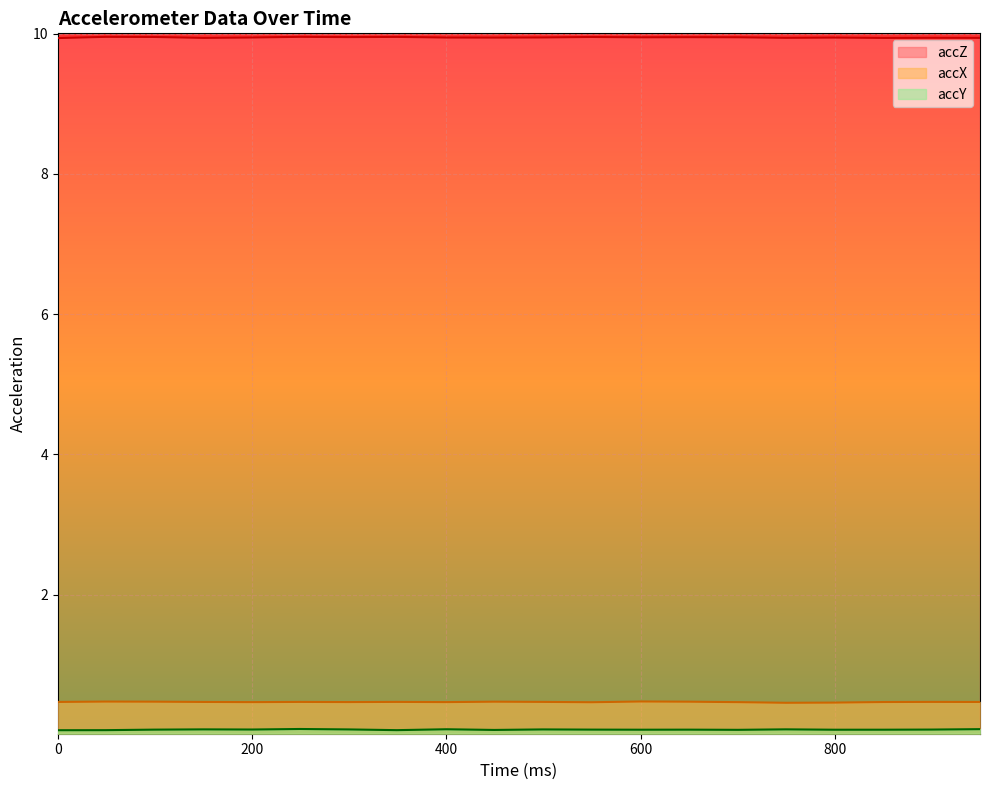

Reading left to right, transcribe all the data shown in this chart.

accY: 0.1	0.1	0.1	0.1	0.1	0.1	0.1	0.1	0.1	0.1	0.1	0.1	0.1	0.1	0.1	0.1	0.1	0.1	0.1	0.1
accX: 0.5	0.5	0.5	0.5	0.5	0.5	0.5	0.5	0.5	0.5	0.5	0.5	0.5	0.5	0.5	0.5	0.5	0.5	0.5	0.5
accZ: 9.9	10.0	10.0	9.9	9.9	10.0	10.0	10.0	9.9	9.9	9.9	10.0	9.9	9.9	9.9	9.9	9.9	9.9	9.9	9.9